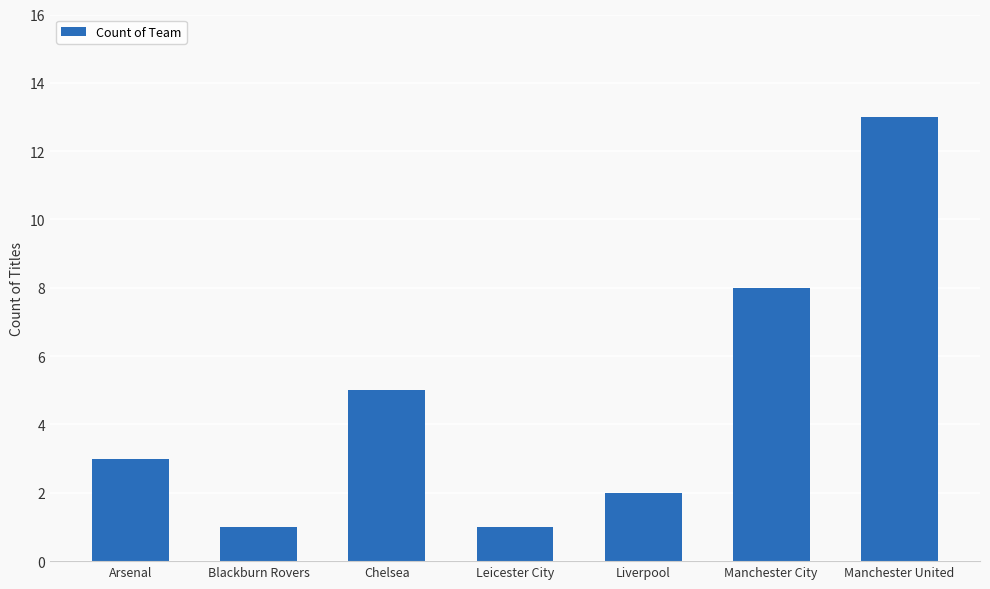

What value does the data have at Blackburn Rovers?

1